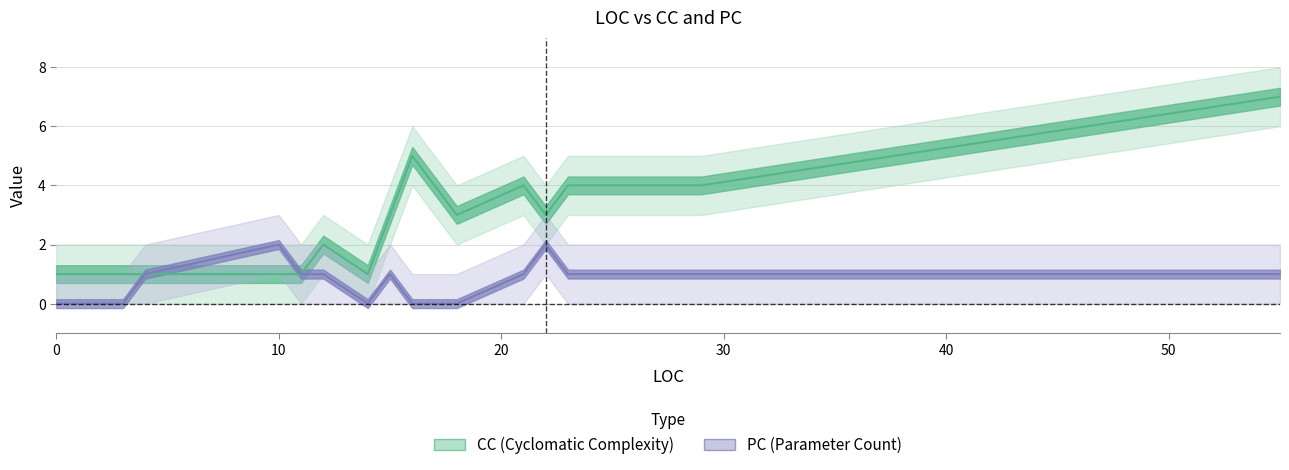

List the series in order of their overall mean, highest first.

CC, PC